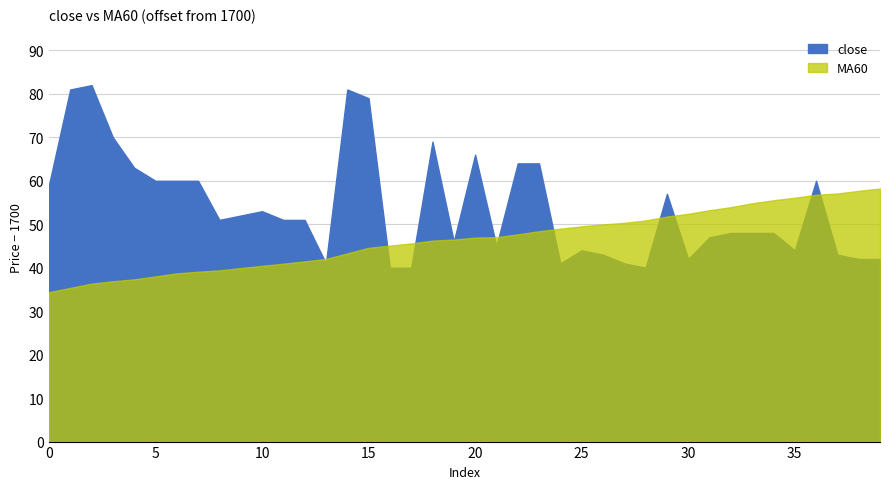

Is it true that MA60 equals 1746.5 at 19?

True